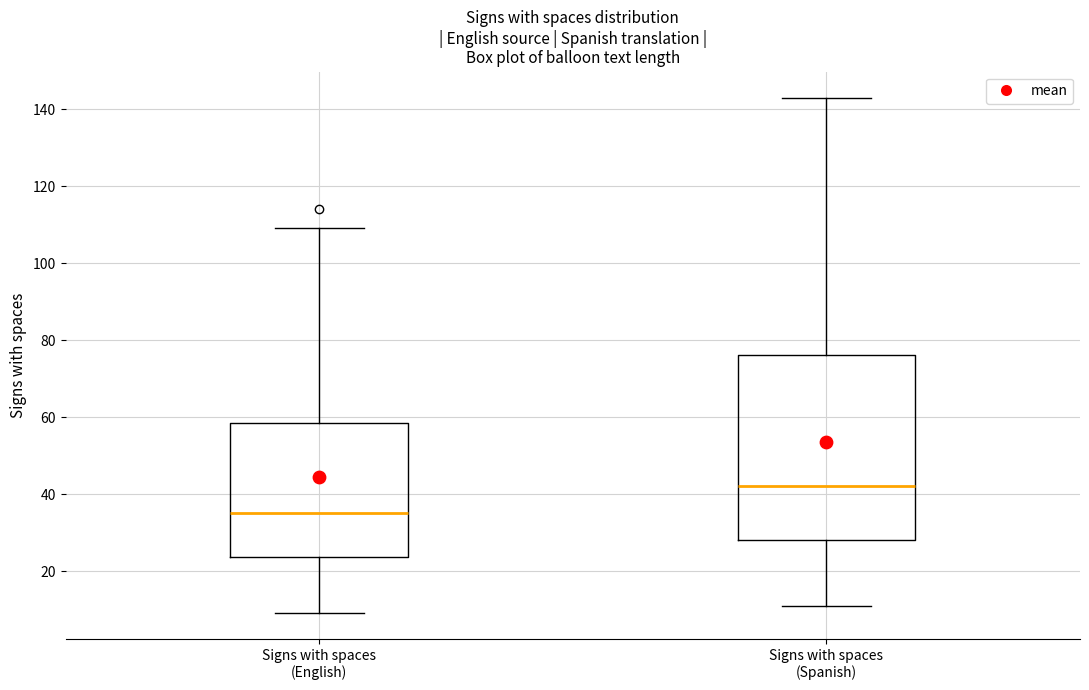

Comparing the boxes themselves (not the whiskers), which one is the tallest?

Signs with spaces (Spanish)